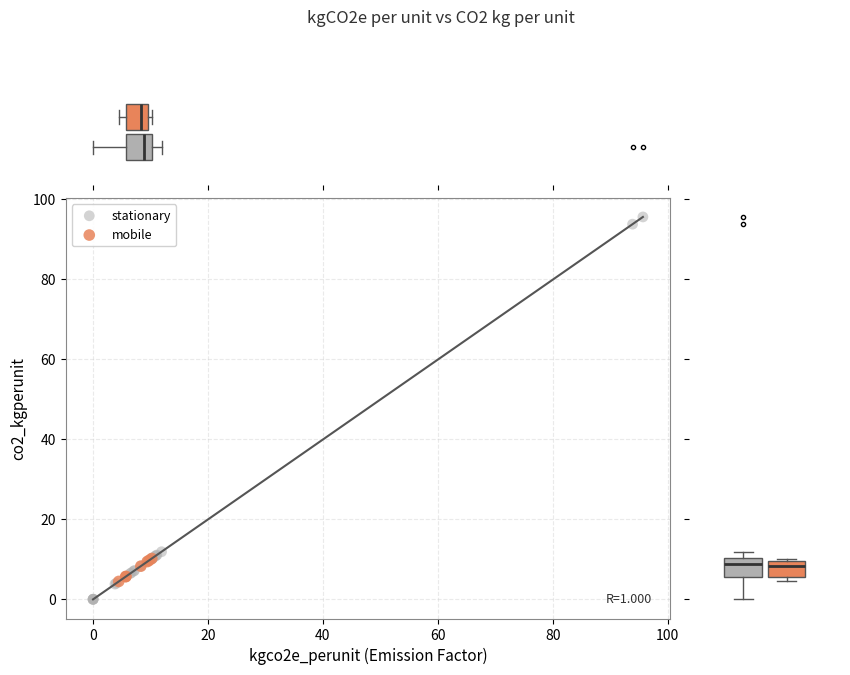

Which series has the largest Y range (max minus min)?

stationary